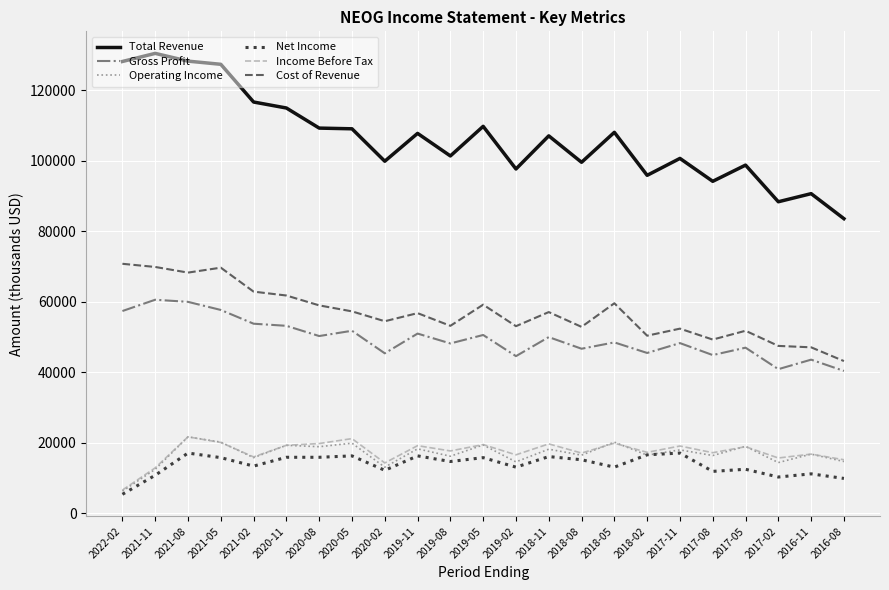

What is the total value across all series at 2021-11?

297200